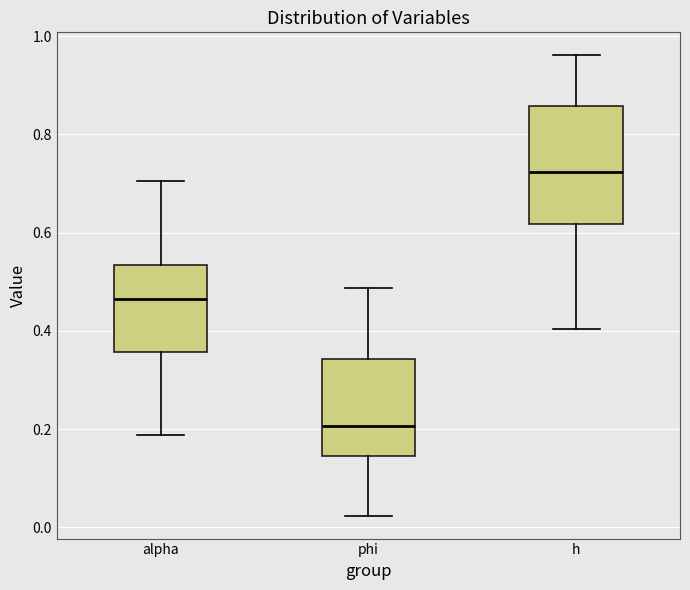

Where is the upper edge of the box for alpha on the y-axis? The values are not printed on the chart, so give them approximately, as read against the axis.

0.54